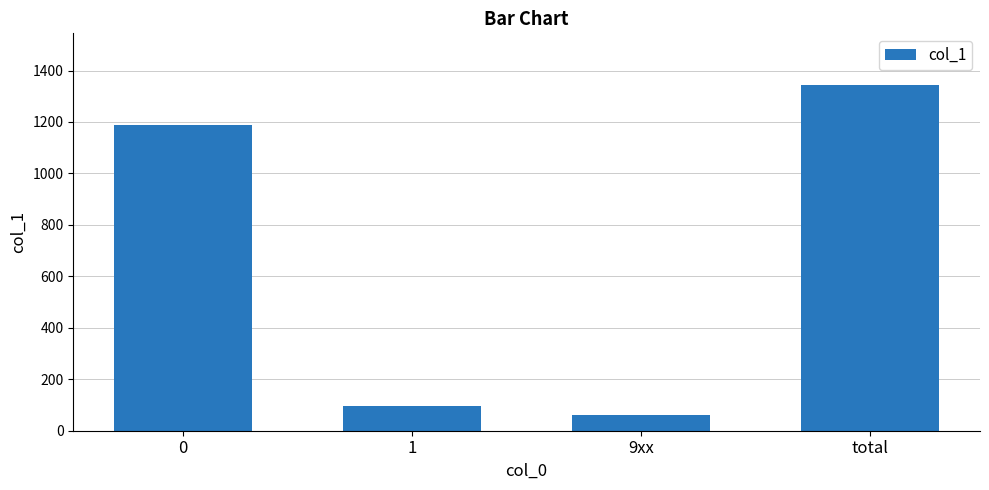

Rank the categories by value from lowest to highest.

9xx, 1, 0, total